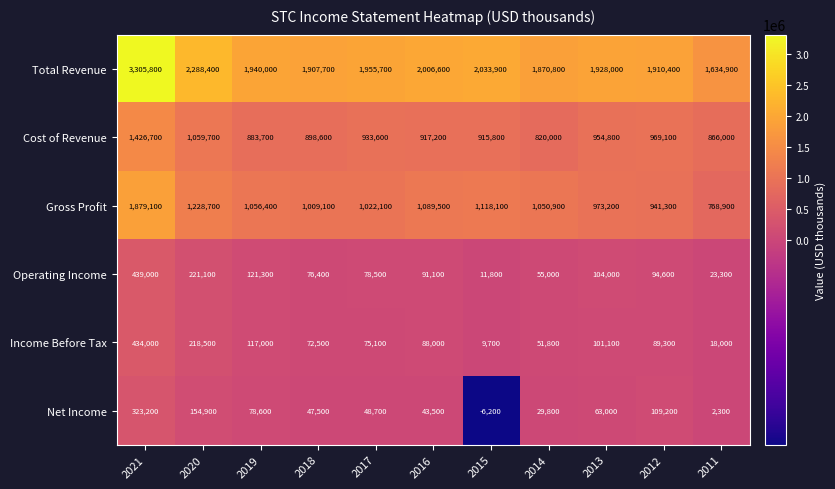

True or false: Gross Profit has a value of 1354741 at 2017.

False